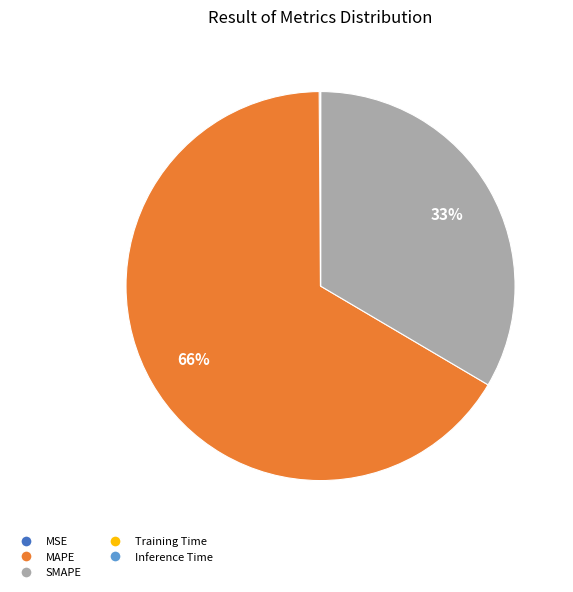

What is the majority slice?

MAPE